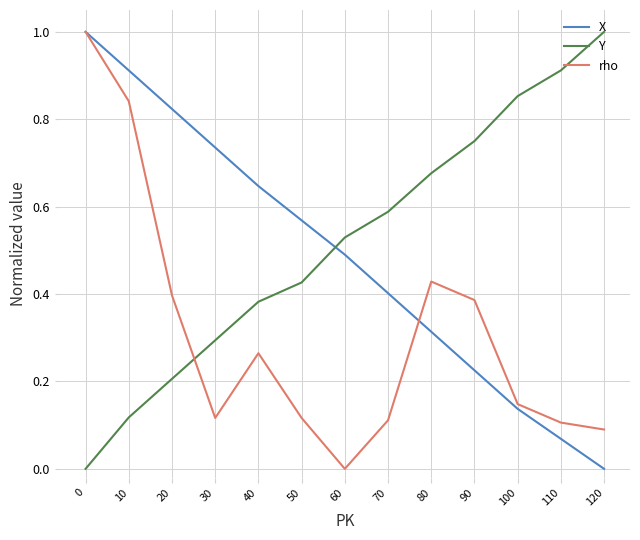

The rho series shows 0.4 at 80. True or false?

True